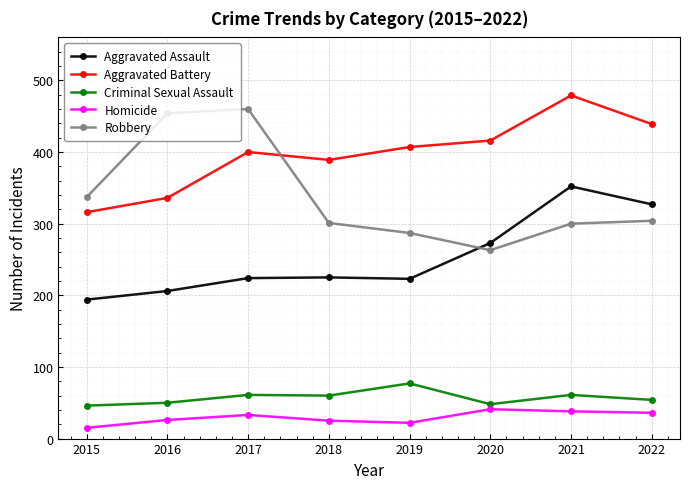

What is the average value of the Criminal Sexual Assault series?

57